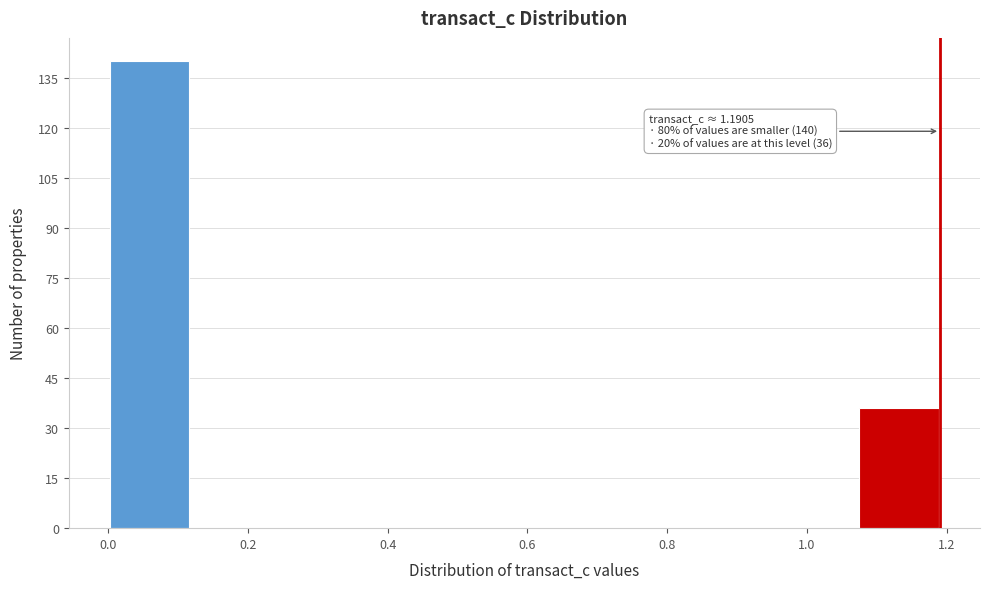

Which range on the x-axis has the tallest bar?

0.00 to 0.12